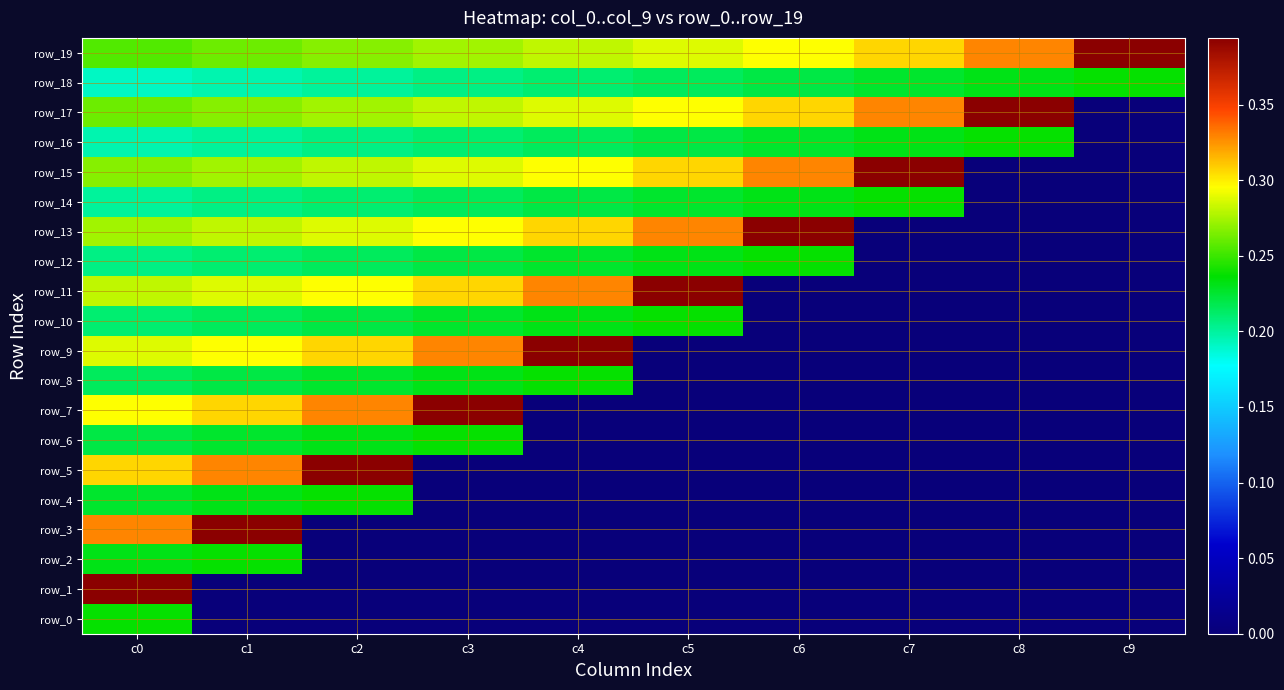

How many values in the row_9 series exceed 0?

5